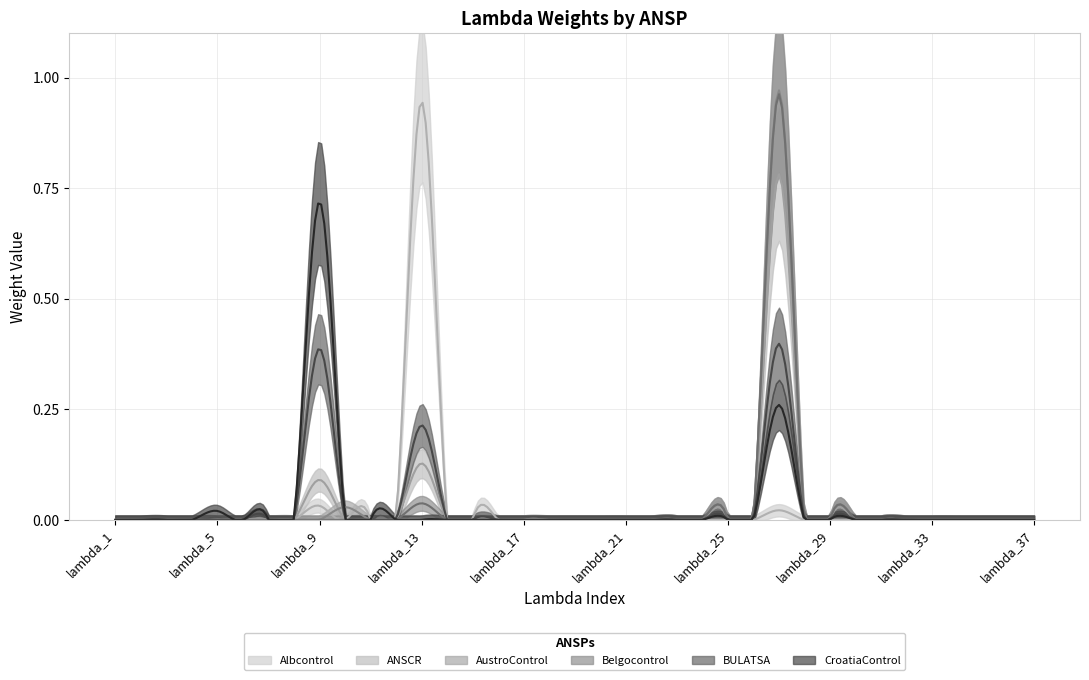

At which label does AustroControl reach its minimum?

lambda_1